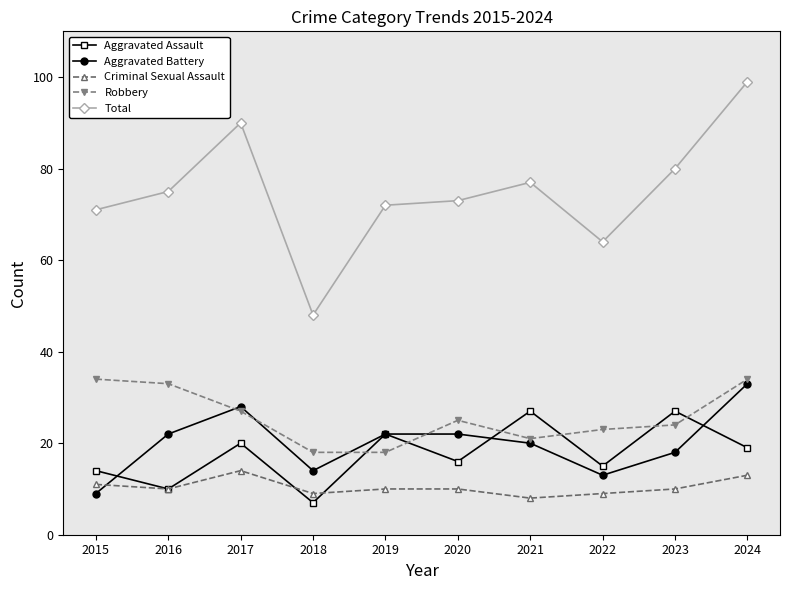

Does the chart have visible grid lines?

No